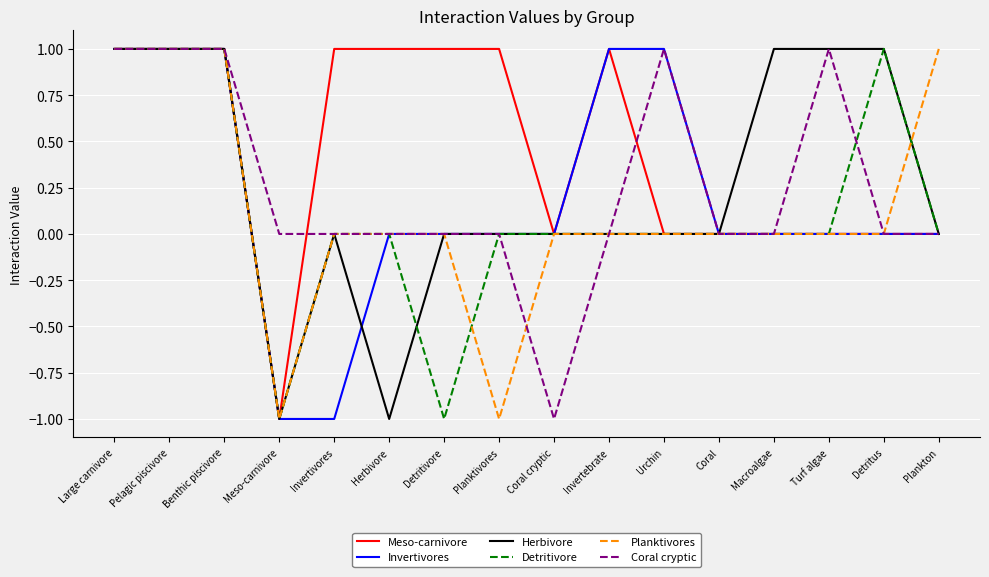

The Planktivores series shows 0 at Macroalgae. True or false?

True